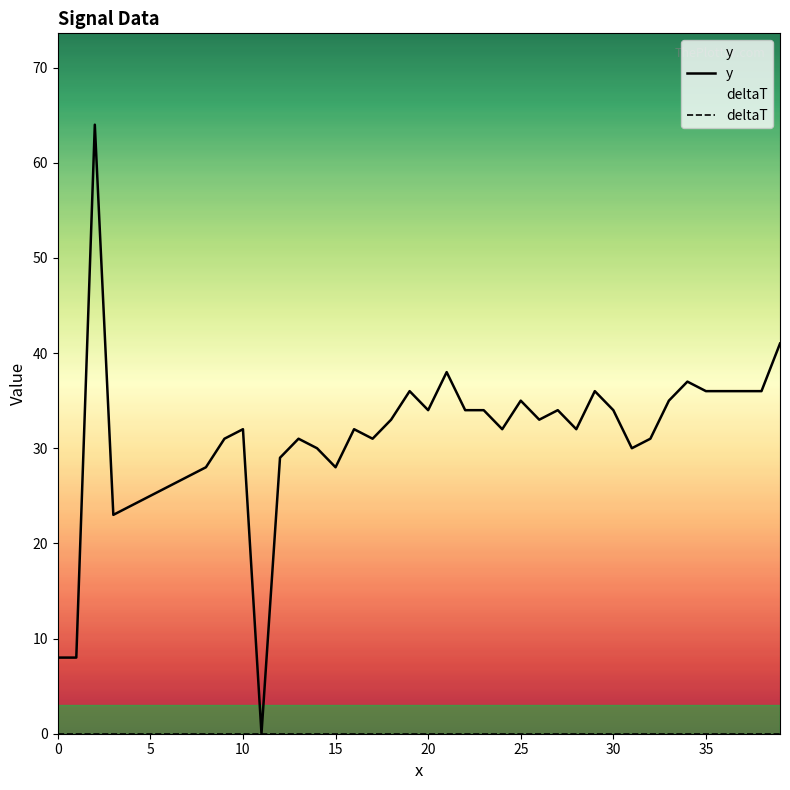

What is the value of the 25th point from the left?

32